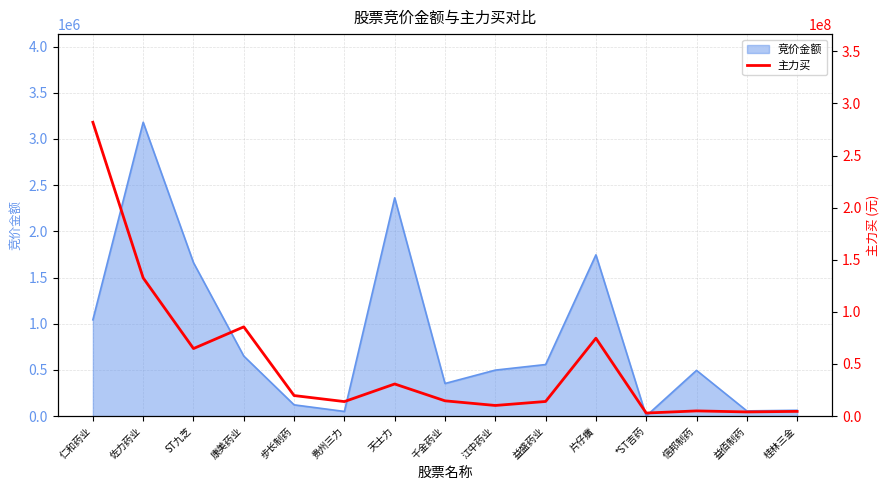

Reading left to right, extract all data points from this chart.

仁和药业=281904444	佐力药业=132569109	ST九芝=64777372	康美药业=85603619	步长制药=19690945	贵州三力=13910383	天士力=30797516	千金药业=14630263	江中药业=10177005	益盛药业=14007643	片仔癀=74691790	*ST吉药=2908339	信邦制药=4960159	益佰制药=3981924	桂林三金=4499729